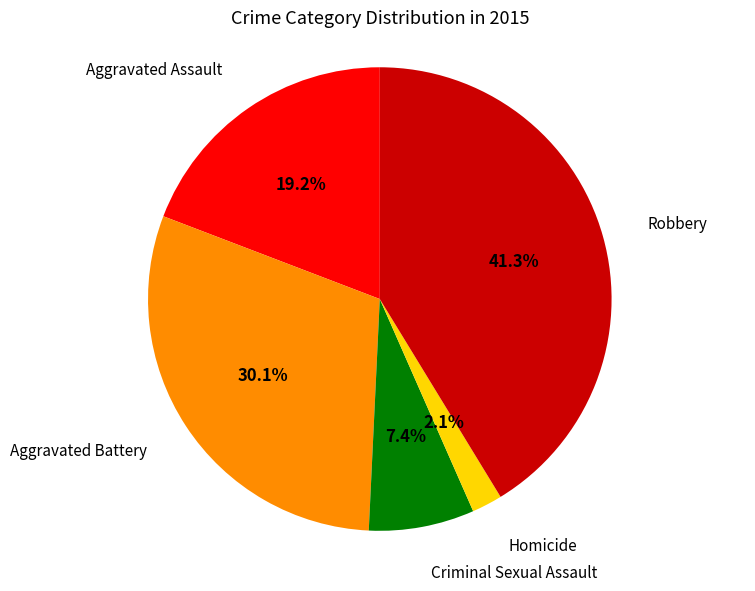

Does any single category account for the majority?

No